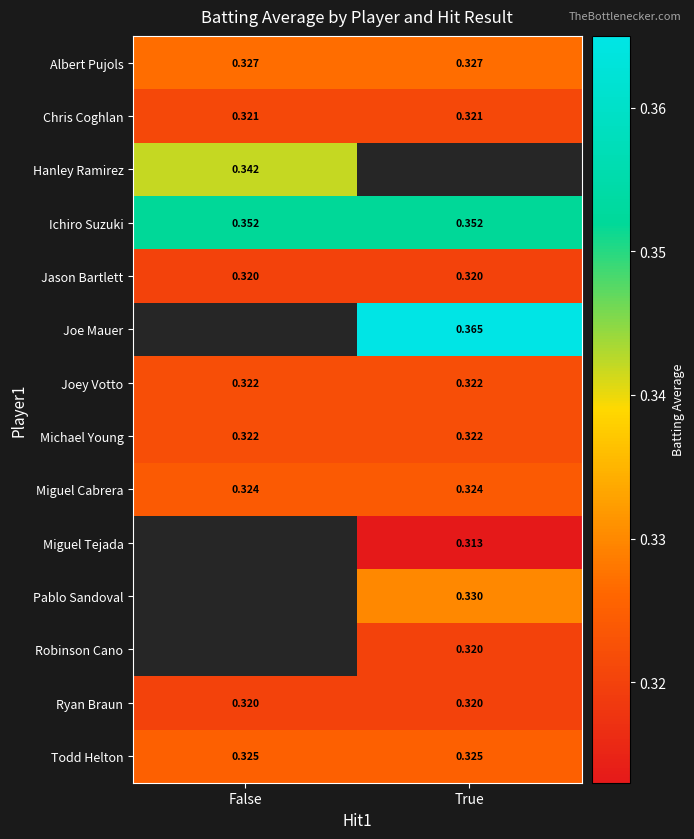

Is the value of Ichiro Suzuki at False greater than the value of Ryan Braun at True?

Yes